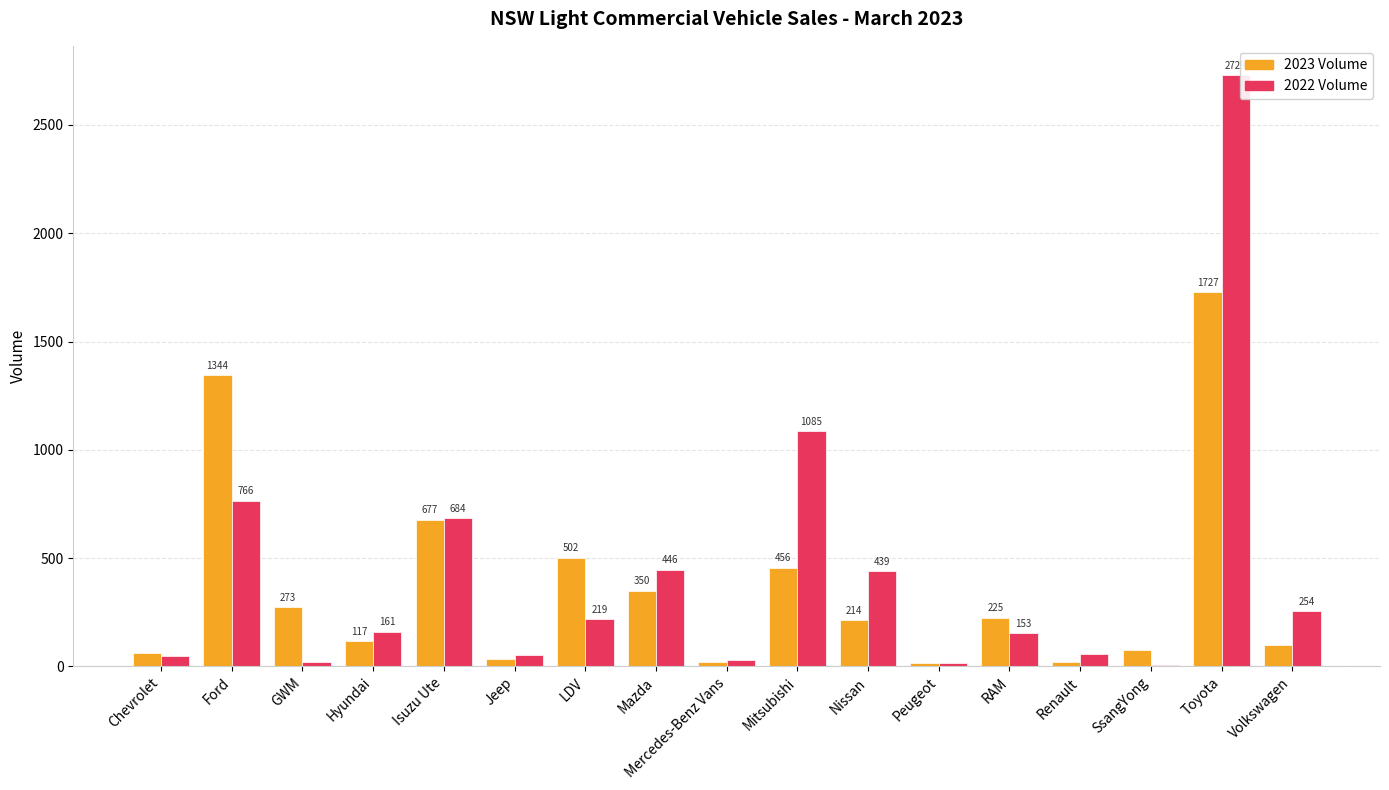

What is the sum of the 2023 Volume values at Renault and LDV?

524